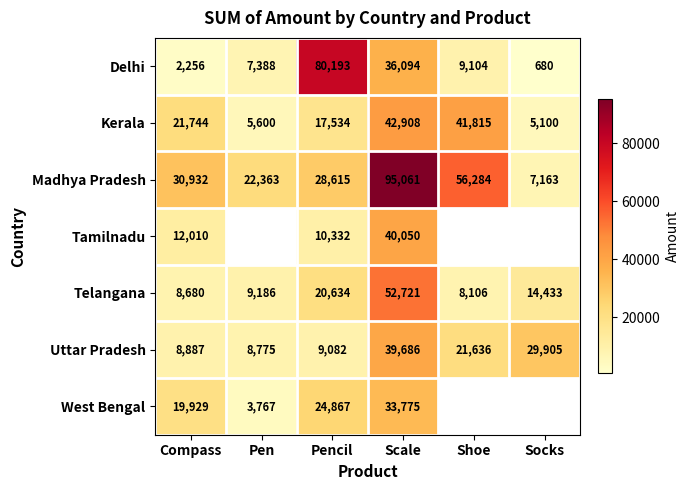

Rank the categories by Uttar Pradesh value from highest to lowest.

Scale, Socks, Shoe, Pencil, Compass, Pen